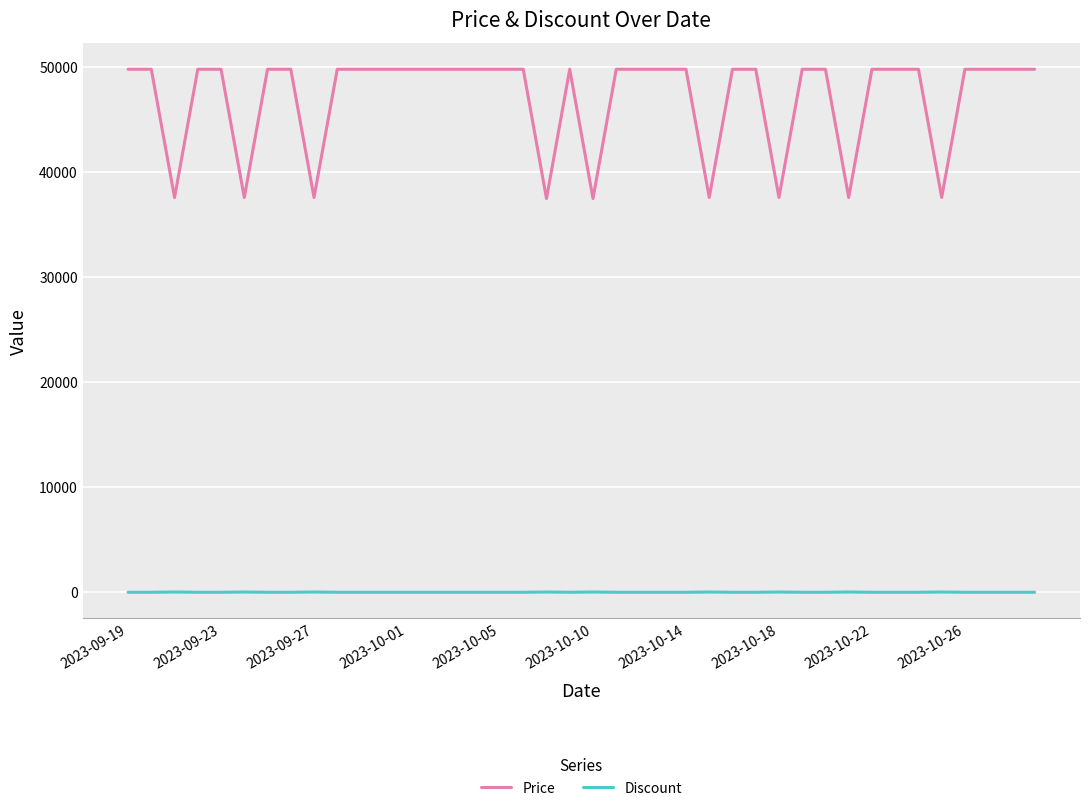

True or false: Price and Discount intersect in this chart.

False